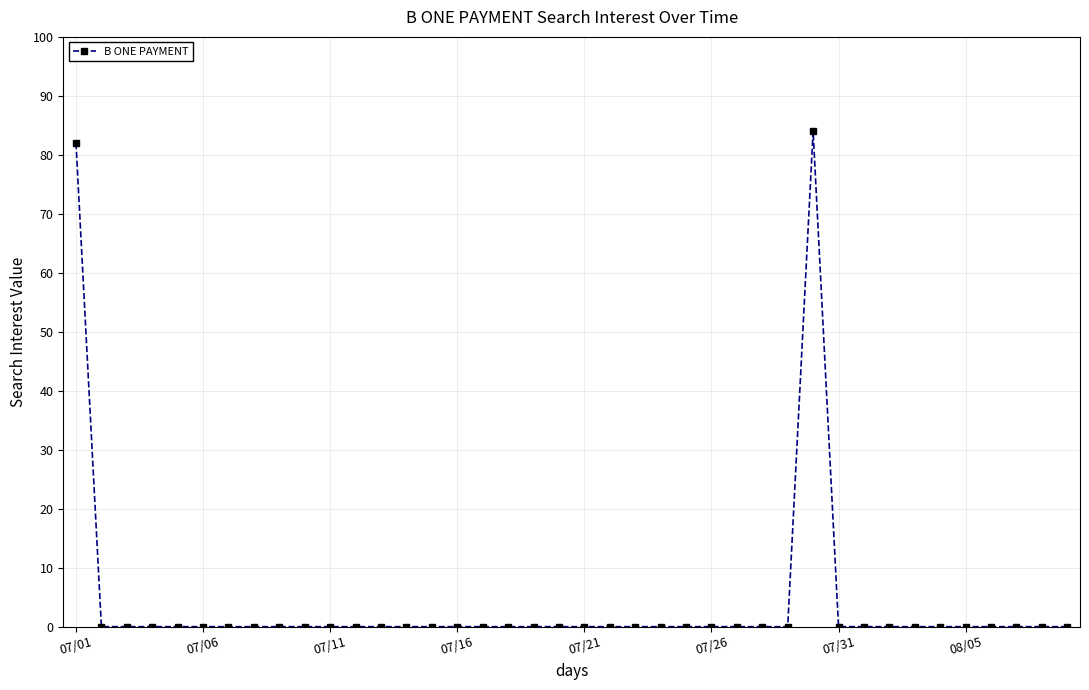

What is the average value?

4